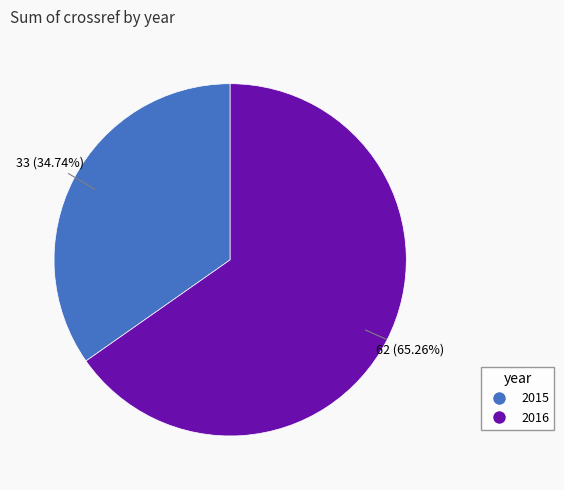

To the nearest percent, what is the average slice percentage?

50%